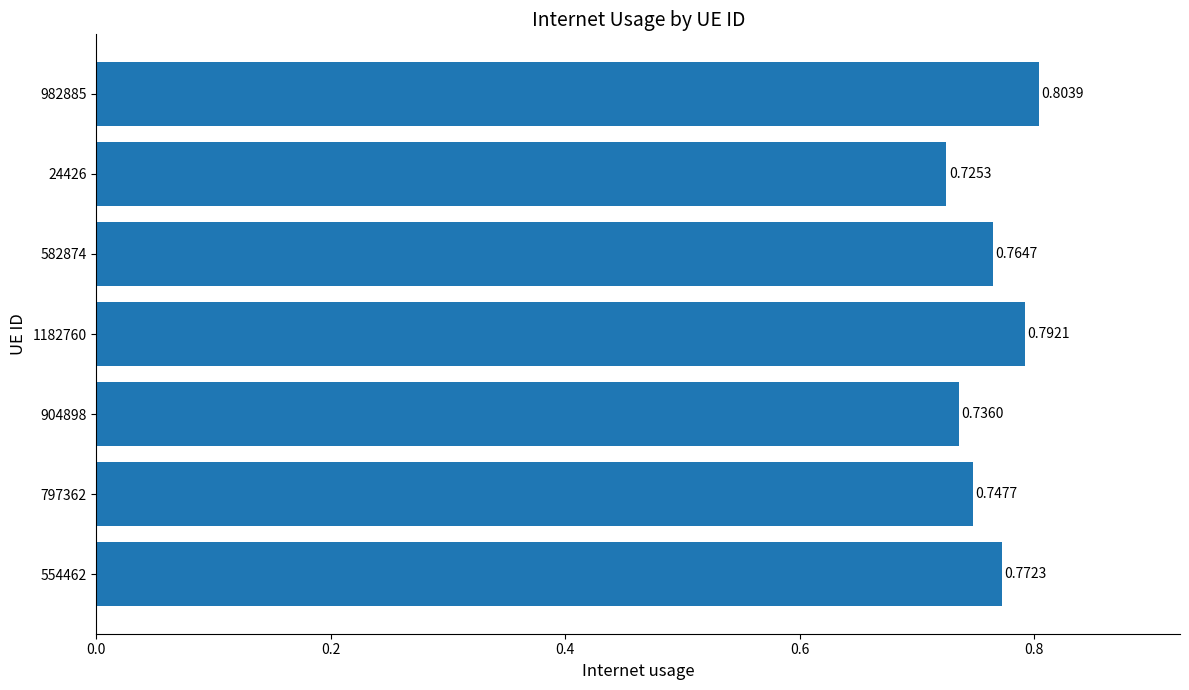

At which label is the value closest to 0?

24426